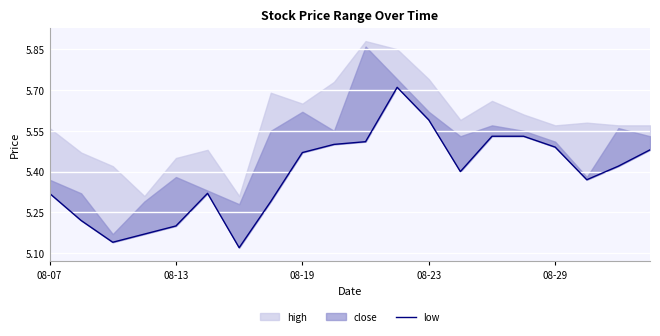

Where is the first local maximum?

5